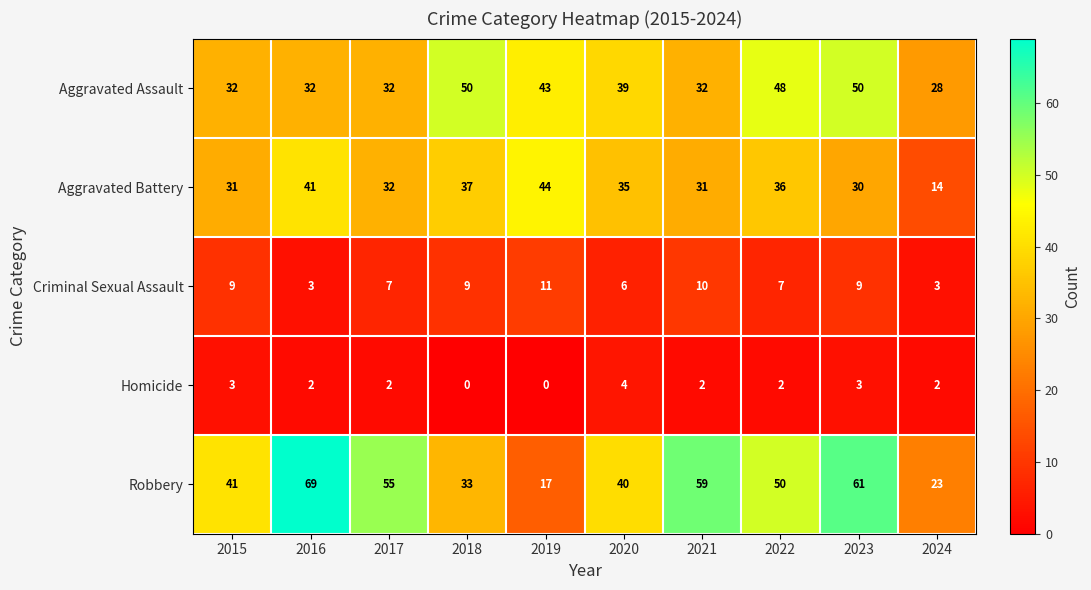

How many distinct data groups are displayed?

5